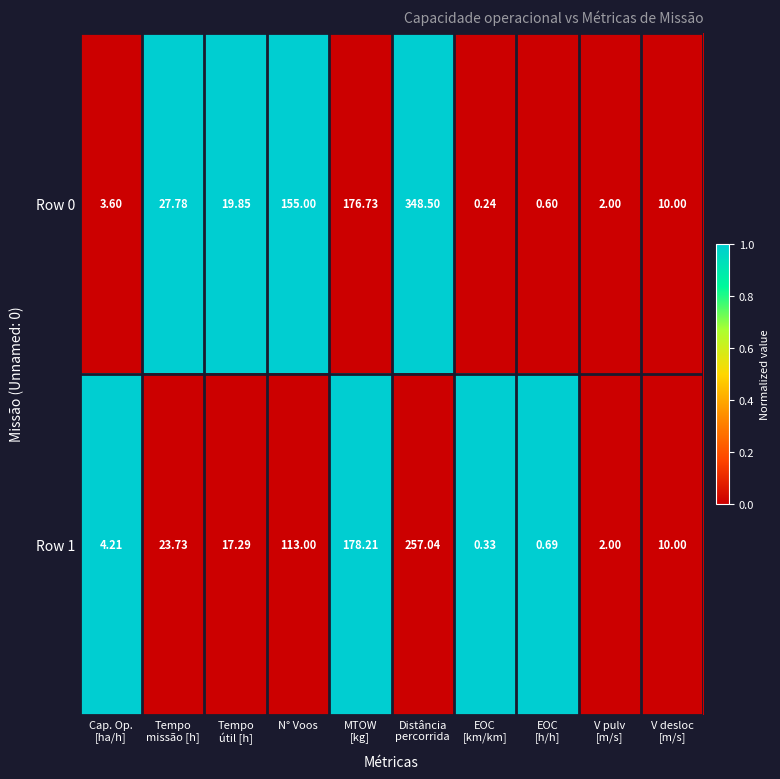

Count the number of categories in the chart.

10